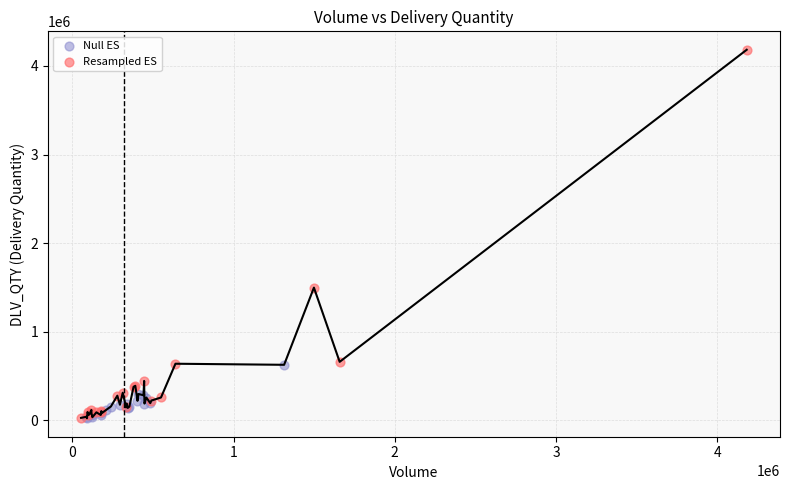

Which series has the largest Y range (max minus min)?

Resampled ES